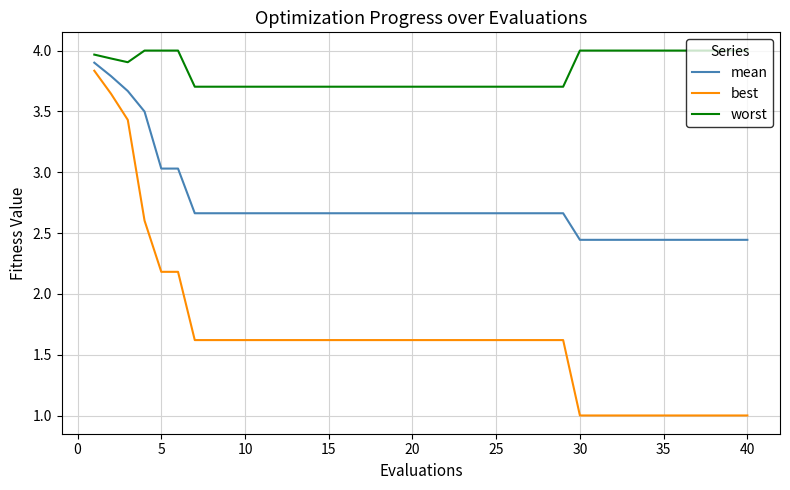

What is the minimum value shown in the chart?

1.0